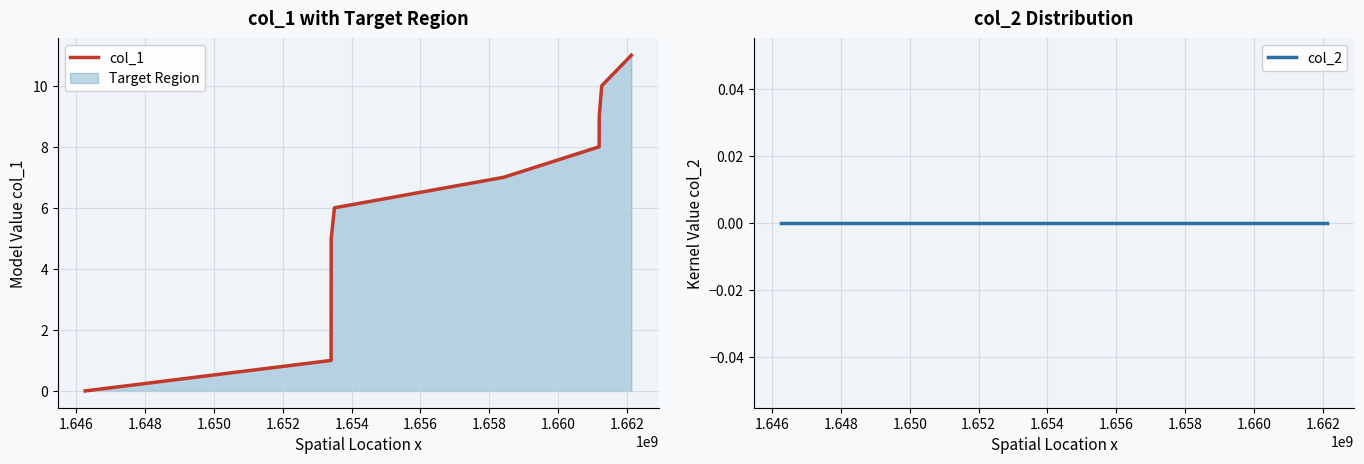

Which has a higher value, 1.648 or 1.658?

1.658